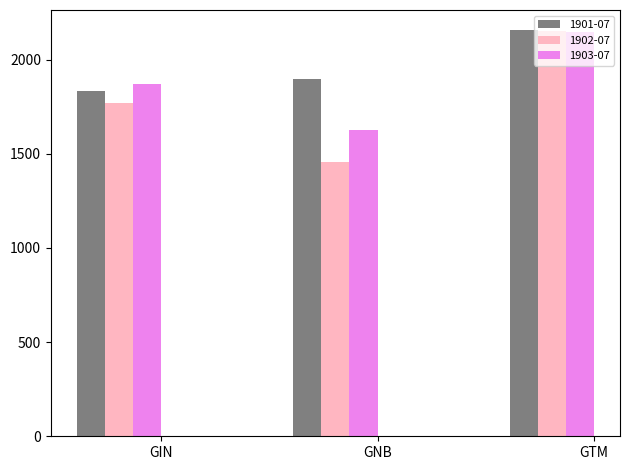

What is the sum of all 1901-07 values?

5887.5